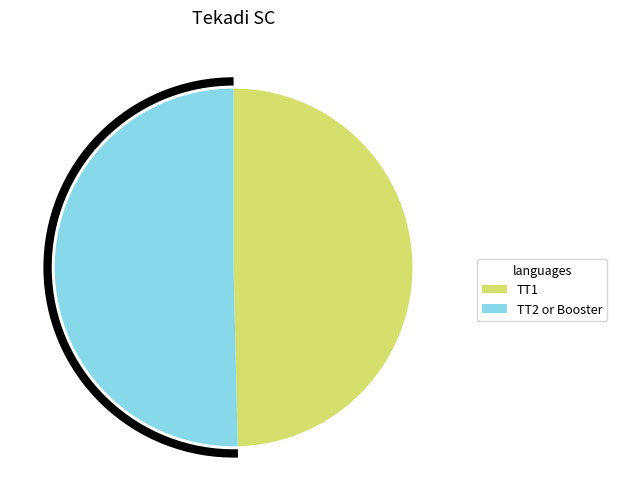

Approximately how many times larger is the value at TT2 or Booster compared to TT1?

1.0